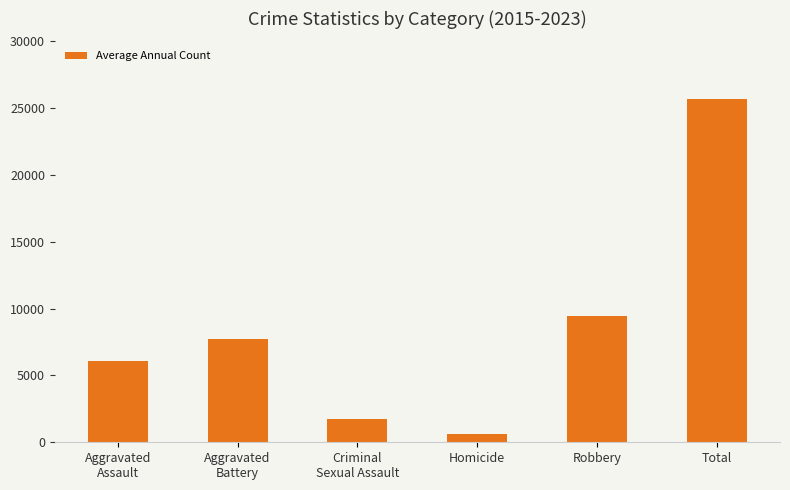

True or false: the data shows 6113 at Aggravated
Assault.

True